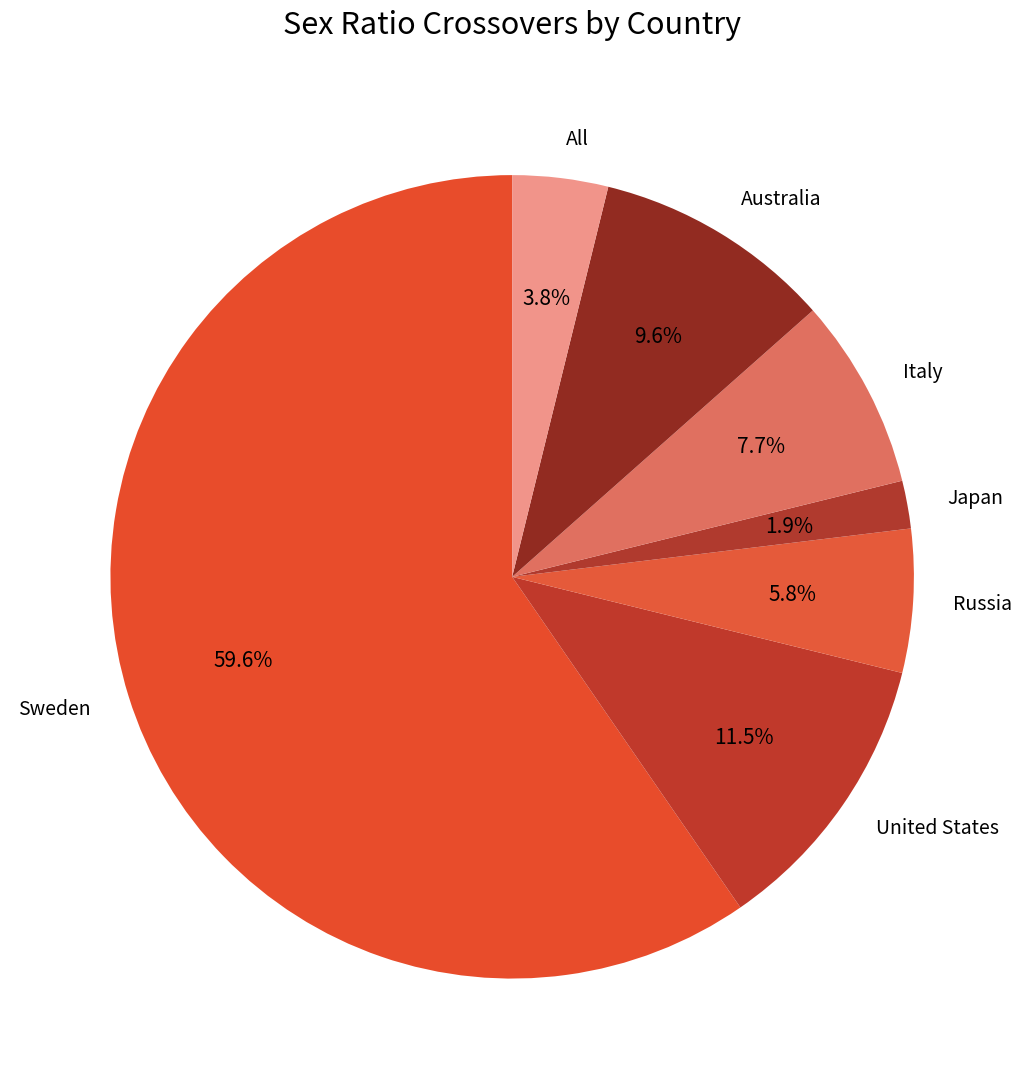

Rank the categories by value from highest to lowest.

Sweden, United States, Australia, Italy, Russia, All, Japan